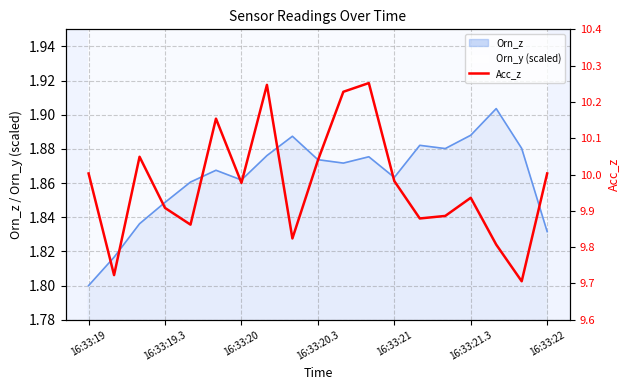

What is the minimum value shown in the chart?

9.7